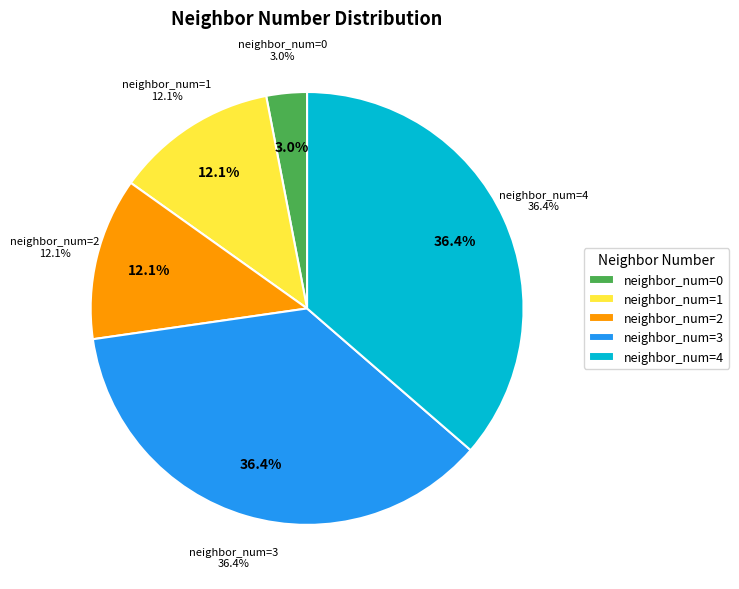

How many segments does this pie chart have?

4